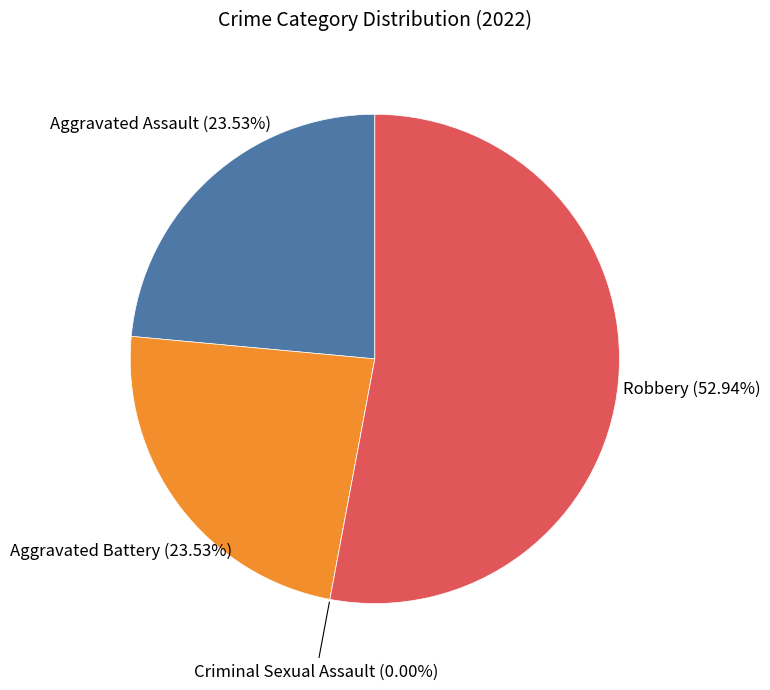

To the nearest percent, what is the average slice percentage?

25%